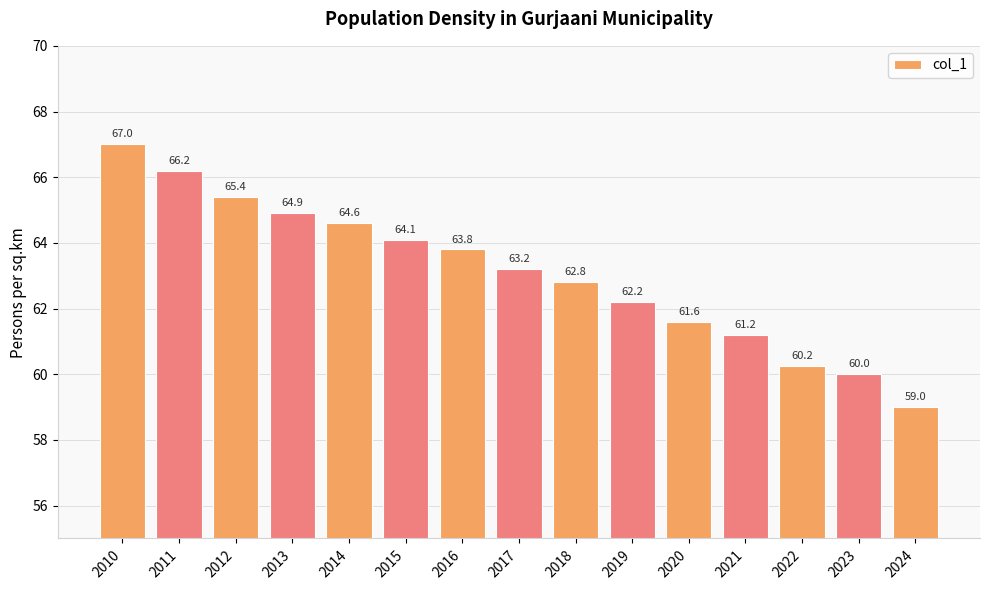

Are the bars horizontal?

No